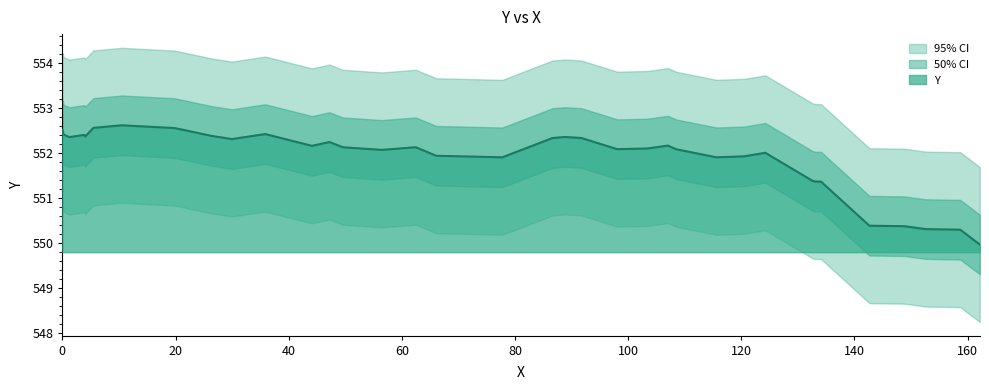

What is the value of the 20th point from the left?

551.9